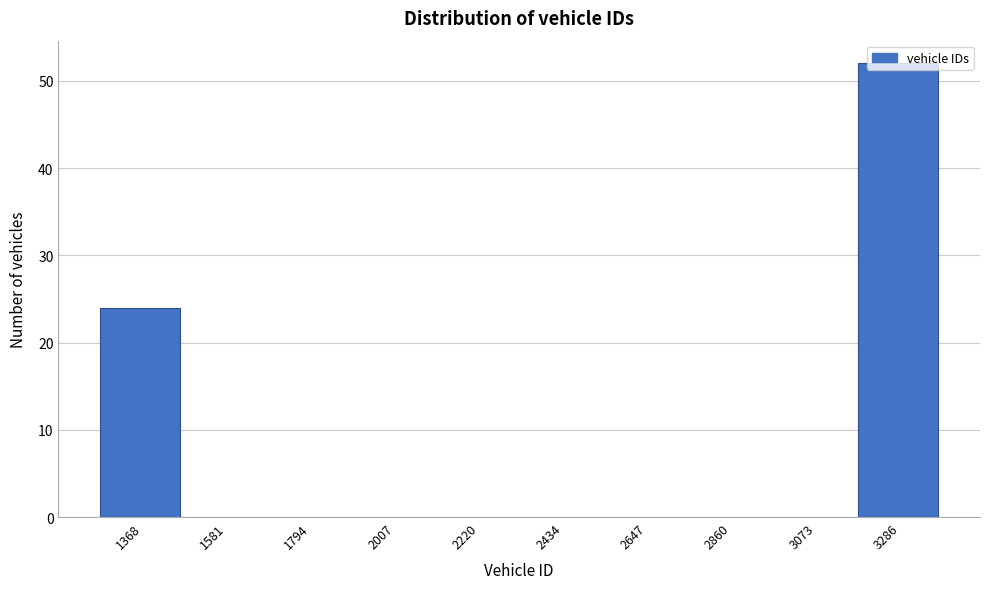

What is the change in value from 2860 to 3286?

+52